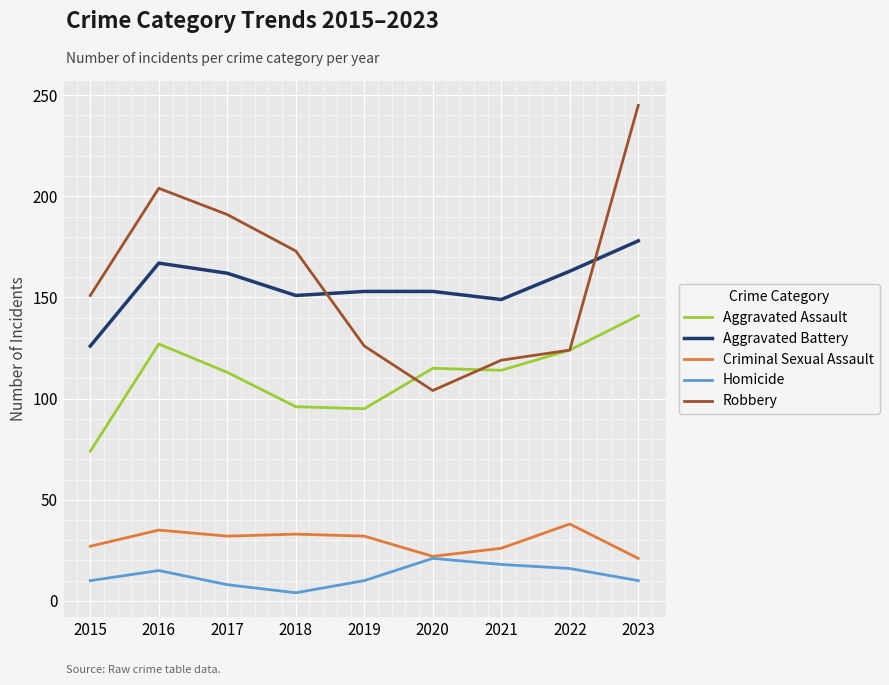

What is the difference between the maximum and minimum values in the Robbery series?

141